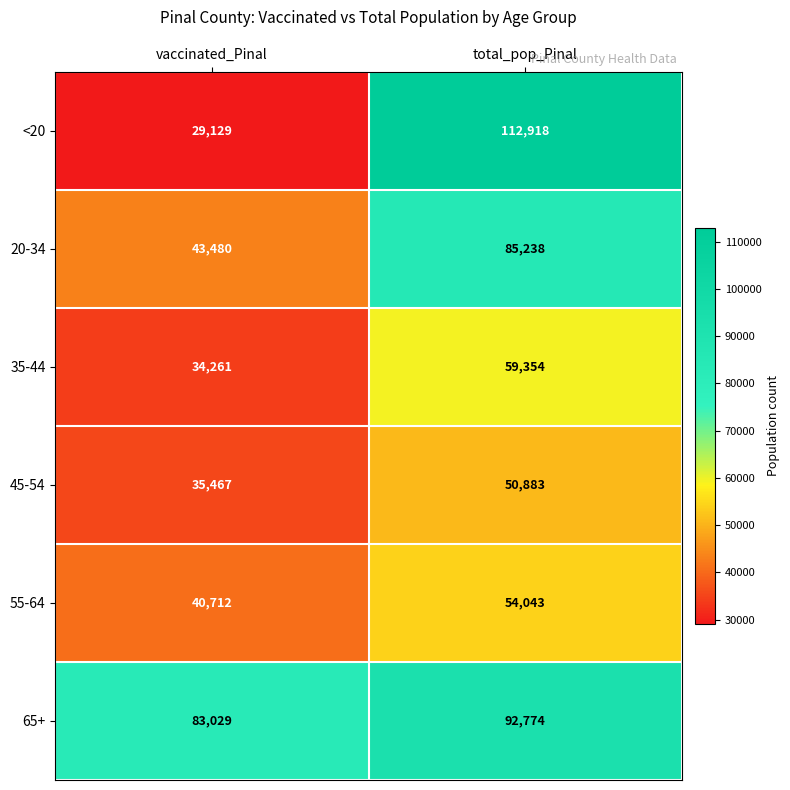

Which series has the largest total across all categories?

65+